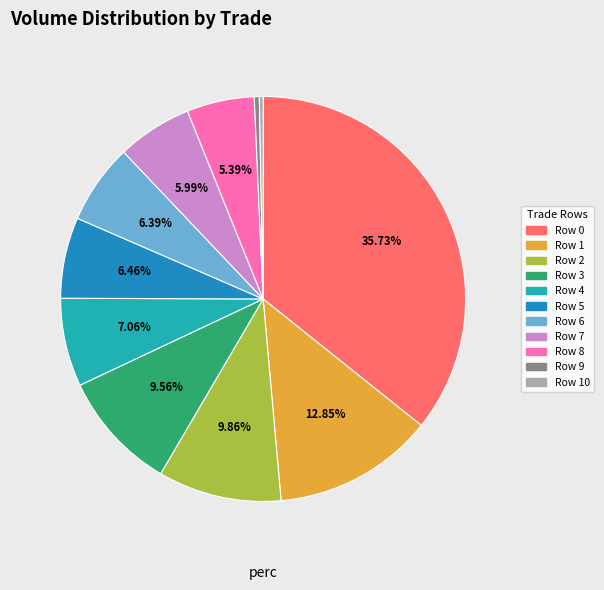

What is the largest slice in the pie chart?

Row 0